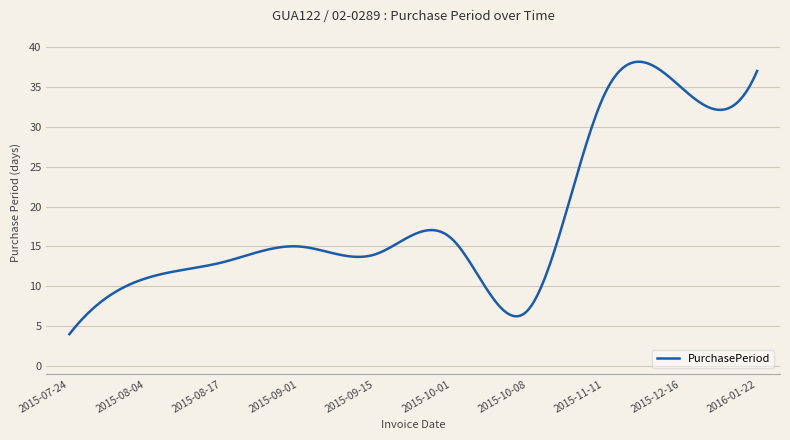

What is the difference between the maximum and minimum values?

34.2